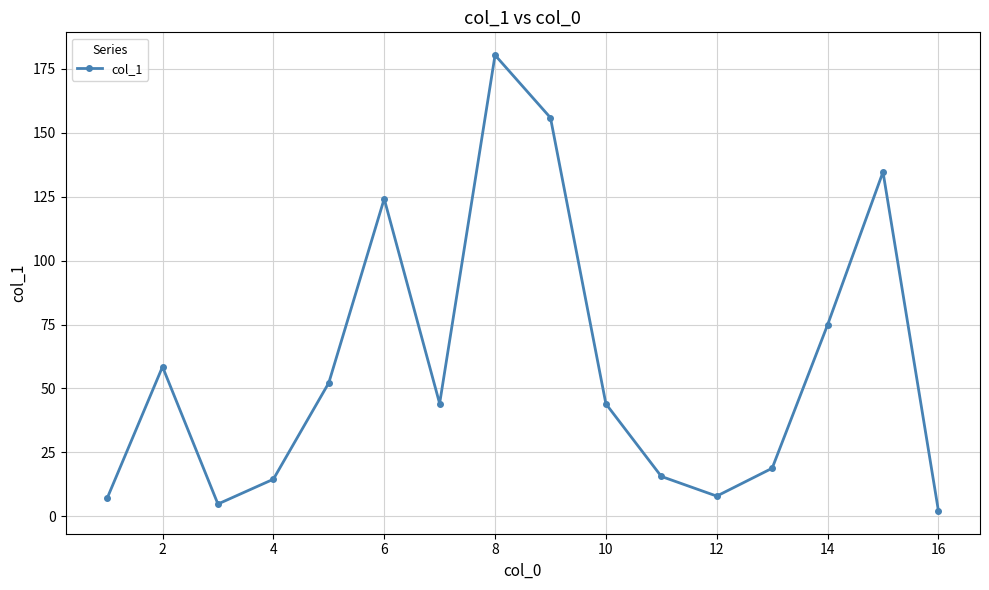

What is the minimum value shown in the chart?

2.1